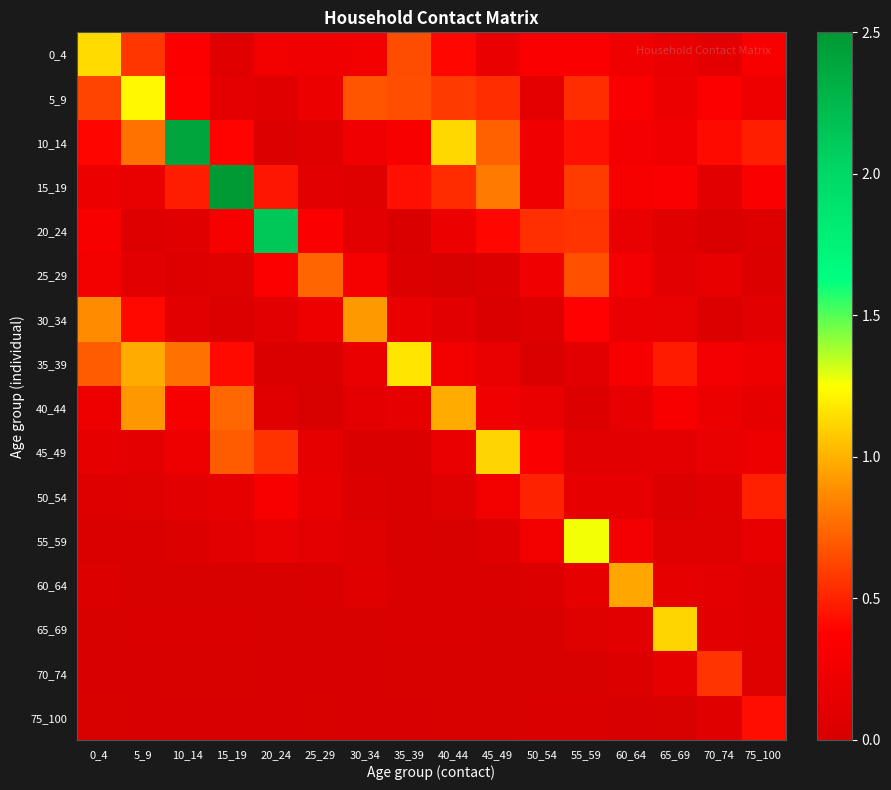

Which category has the highest value across all series?

15_19